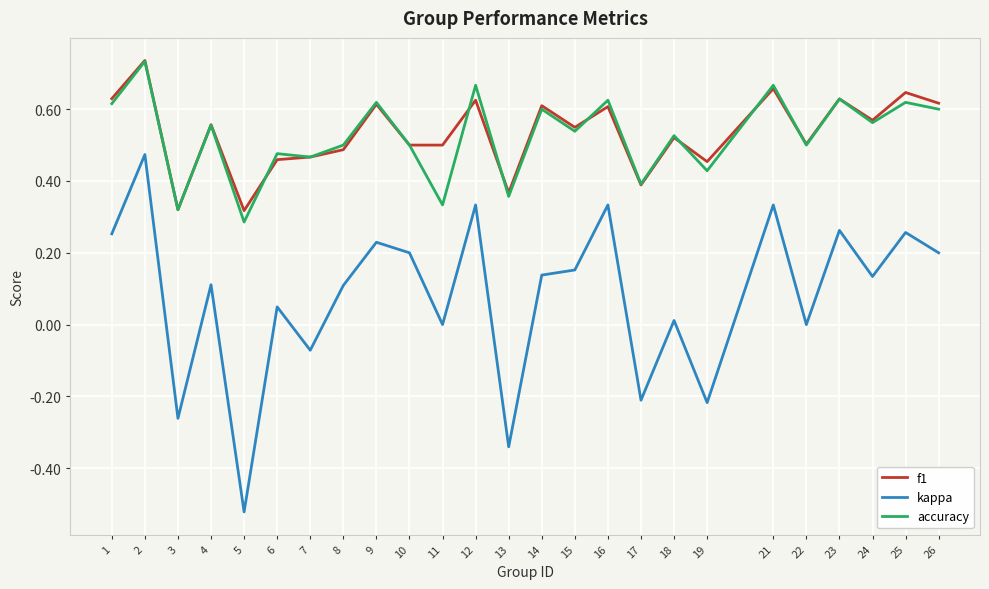

Which series changed the most between 10 and 19?

kappa